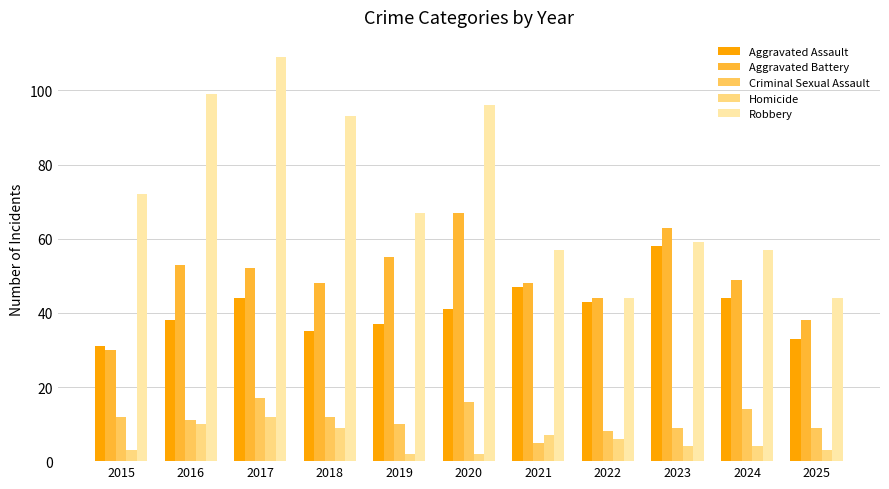

What is the difference between the Criminal Sexual Assault values at 2018 and 2024?

2